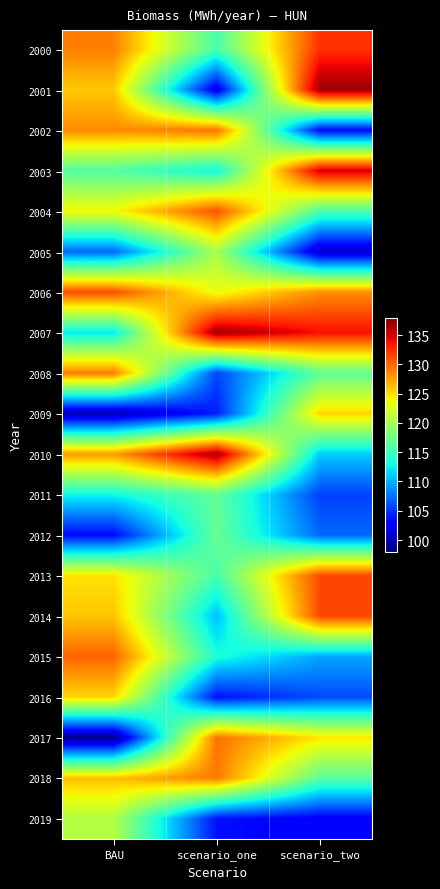

How many distinct data groups are displayed?

20